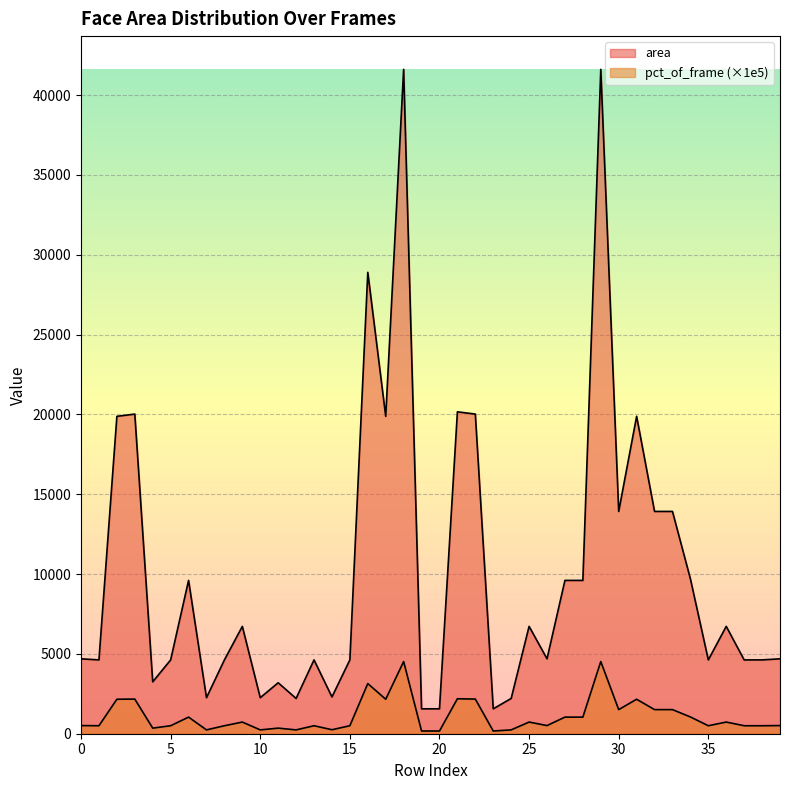

Where is area nearest to the value 21588?

21